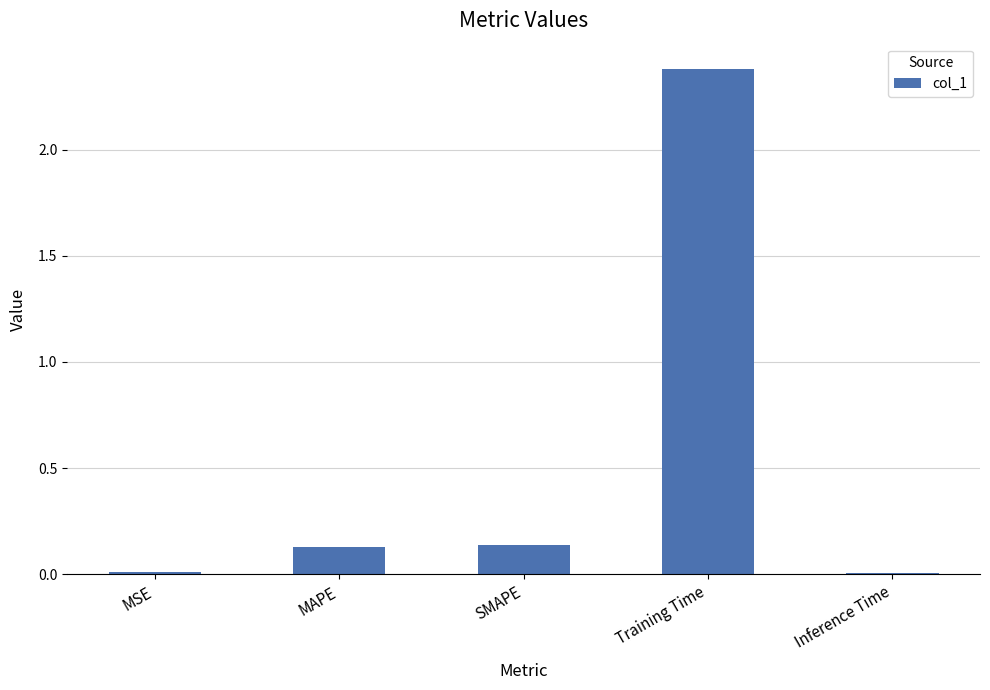

What is the sum of all values?

2.7